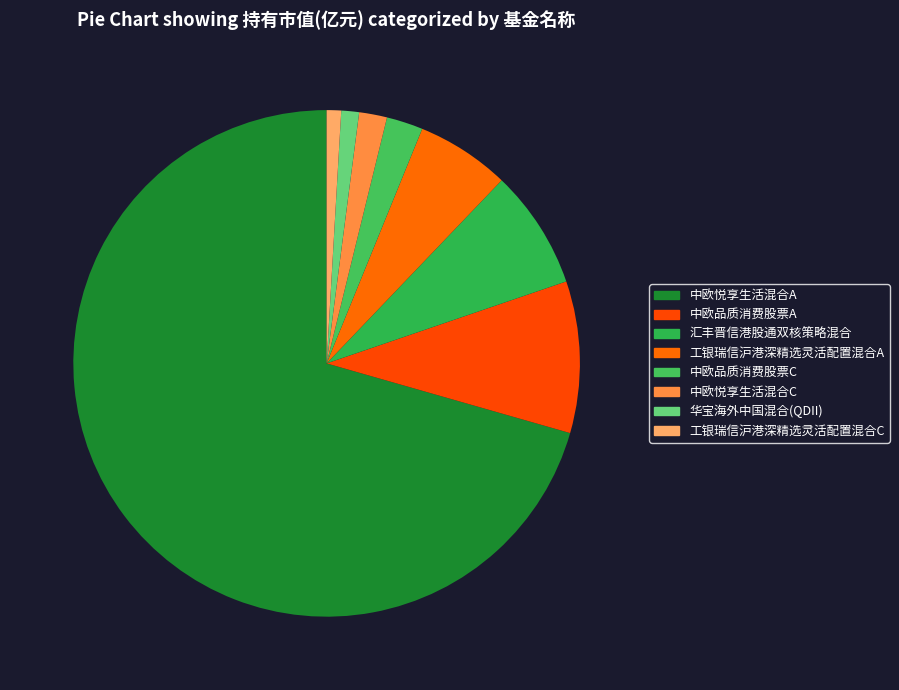

How many slices are in this pie chart?

8